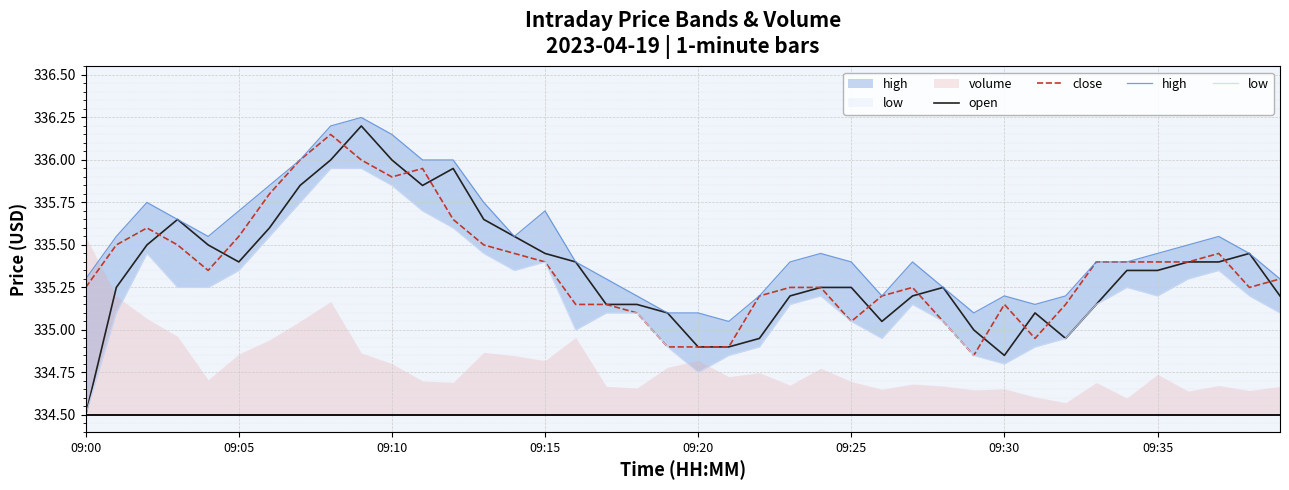

What is the value of the close point at the 32nd from the left?

334.9